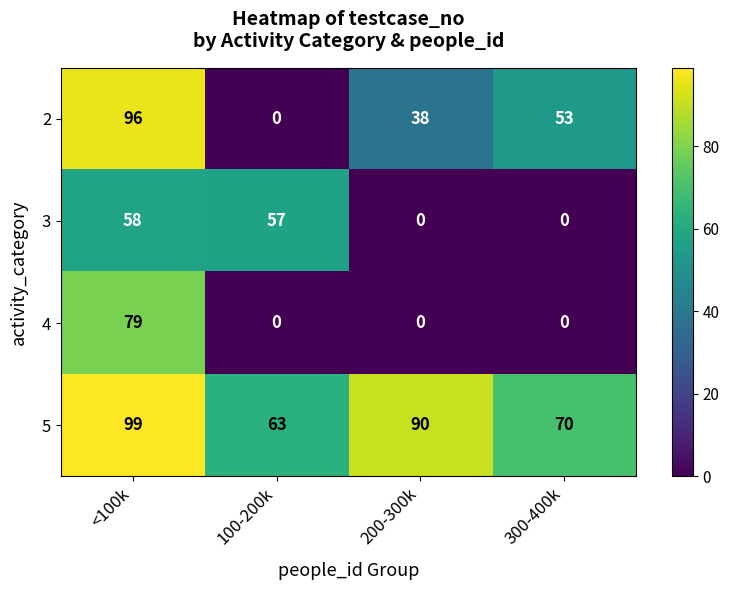

At which label is 2 closest to 48?

300-400k